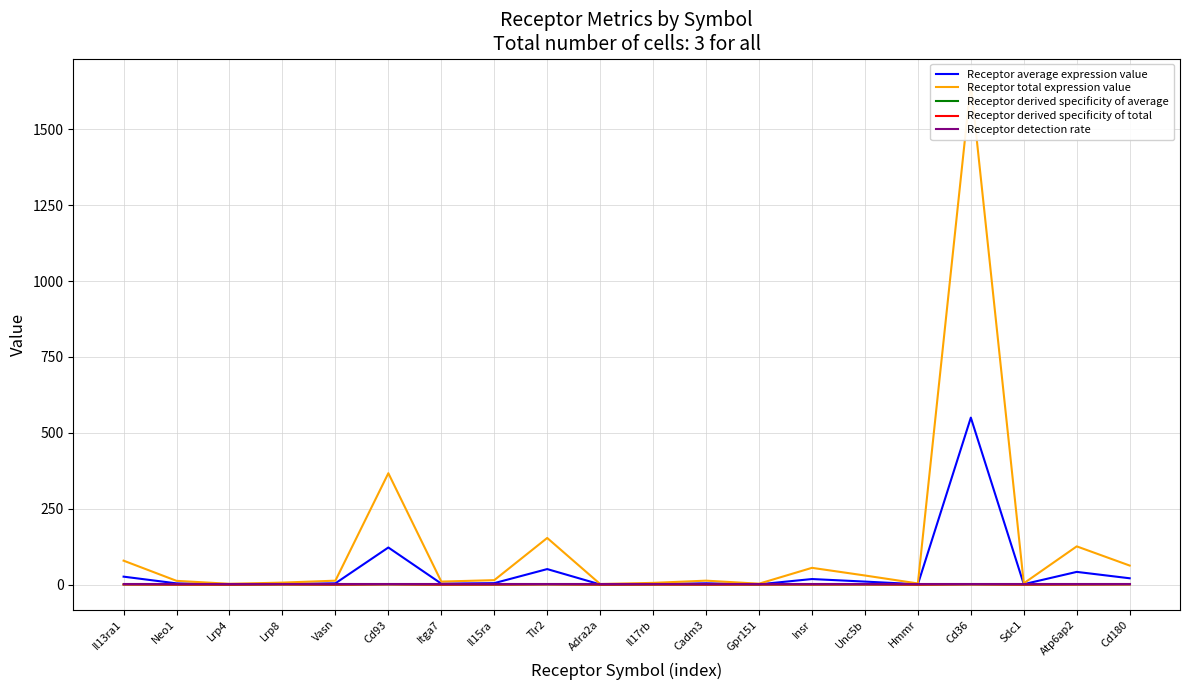

At how many categories does at least one series exceed 1210?

1